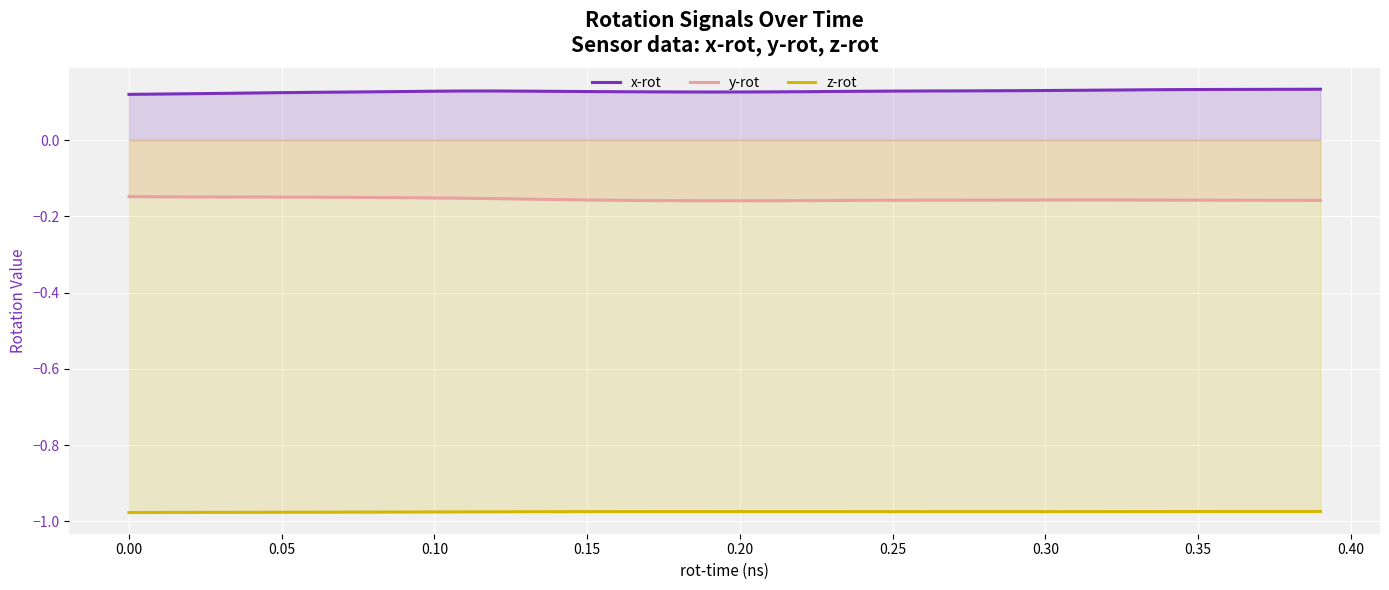

Rank the series by their average value, from lowest to highest.

z-rot, y-rot, x-rot